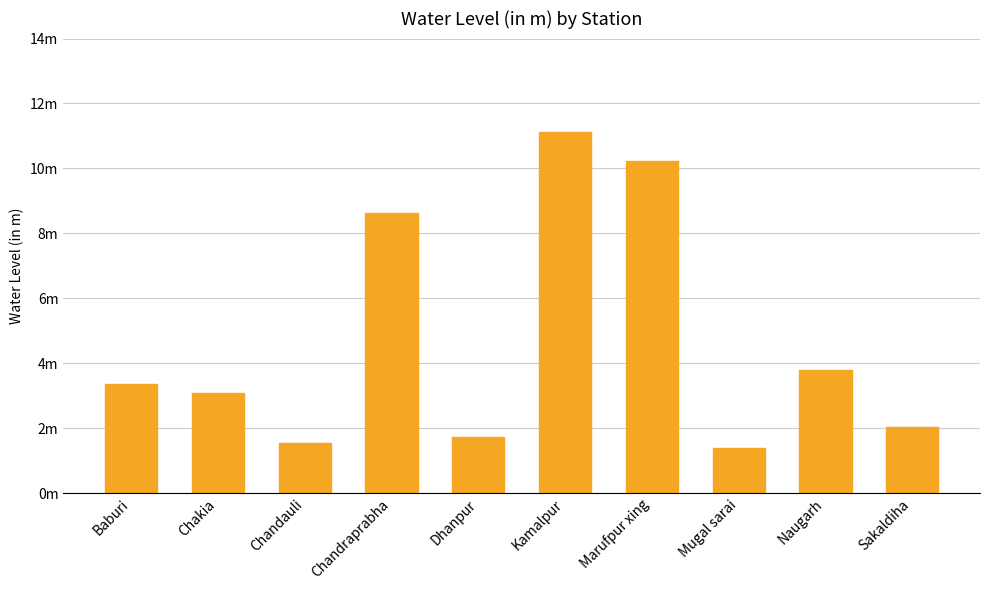

Which has a higher value, Baburi or Kamalpur?

Kamalpur